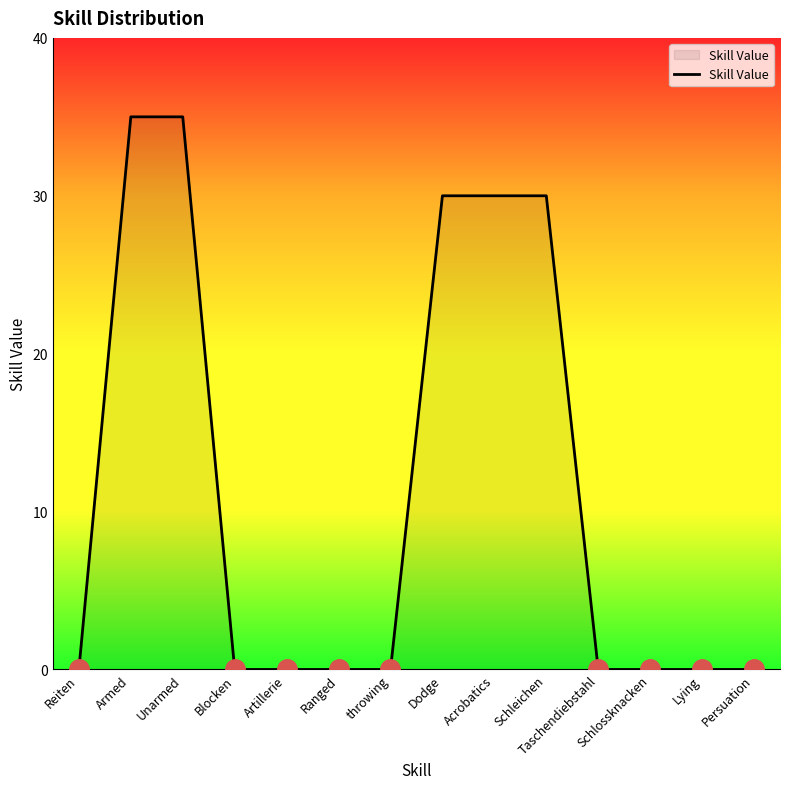

What position from the left is Artillerie?

5